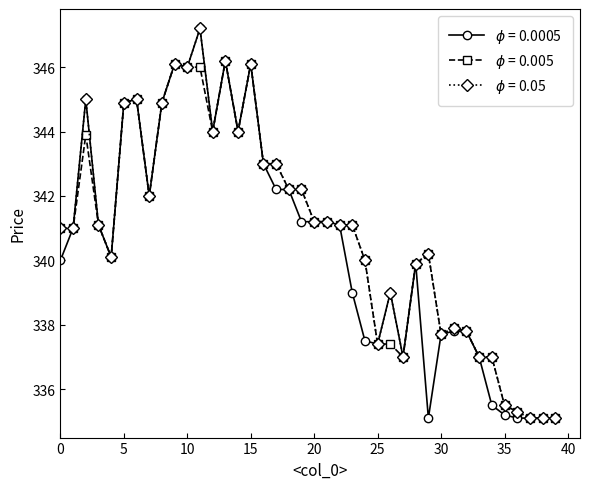

What is the smallest value displayed?

335.1